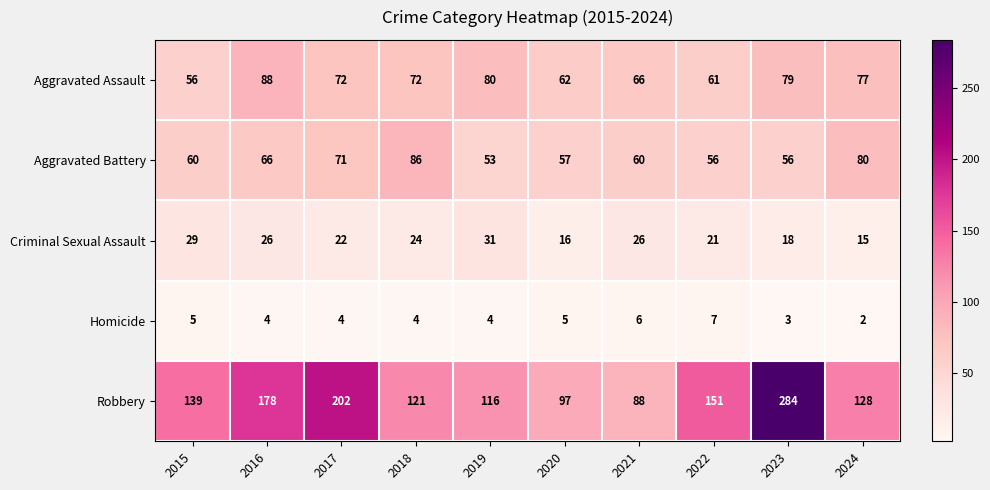

What is the difference between the highest and lowest values at 2018?

117